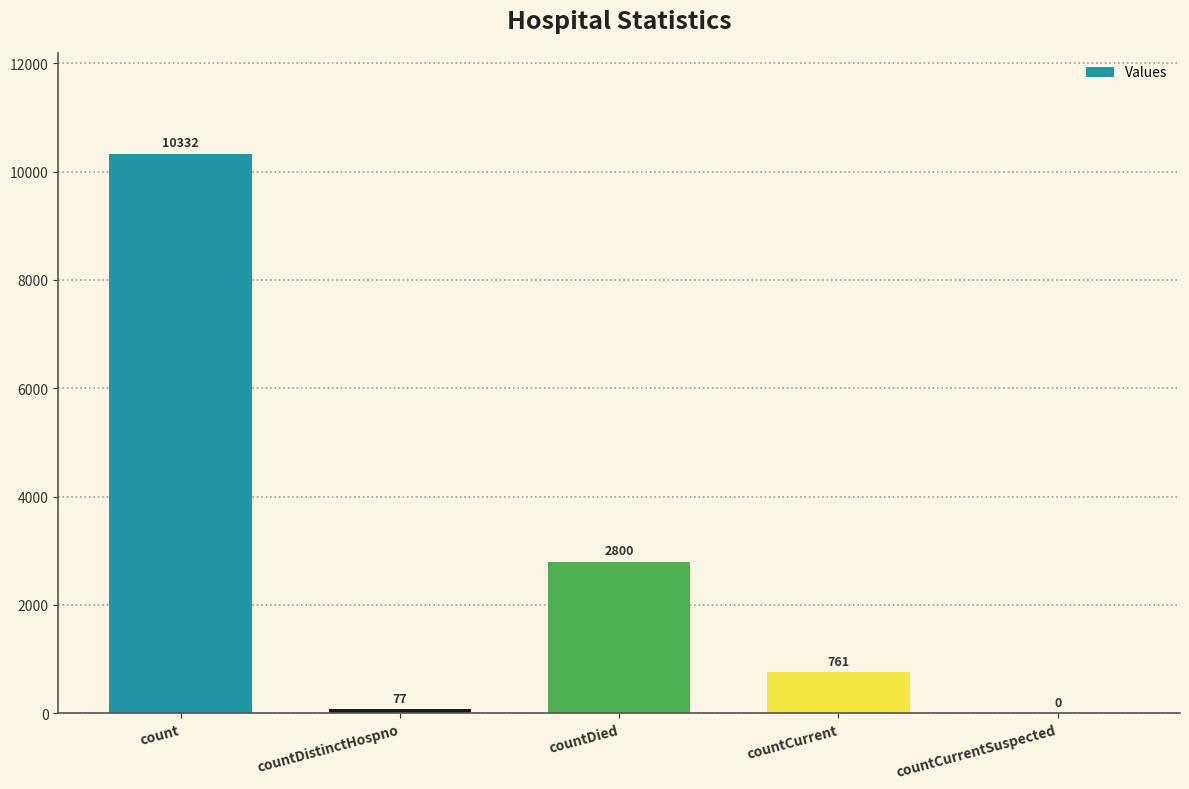

Read the value at countCurrent.

761